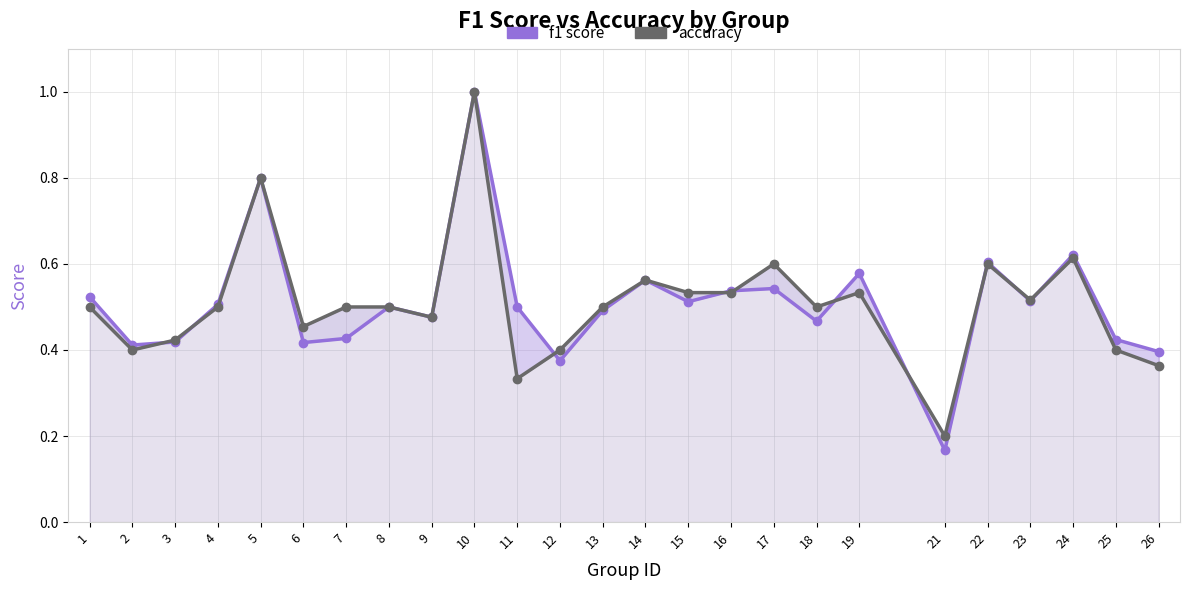

What is the value of the f1 point at the 25th from the left?

0.4